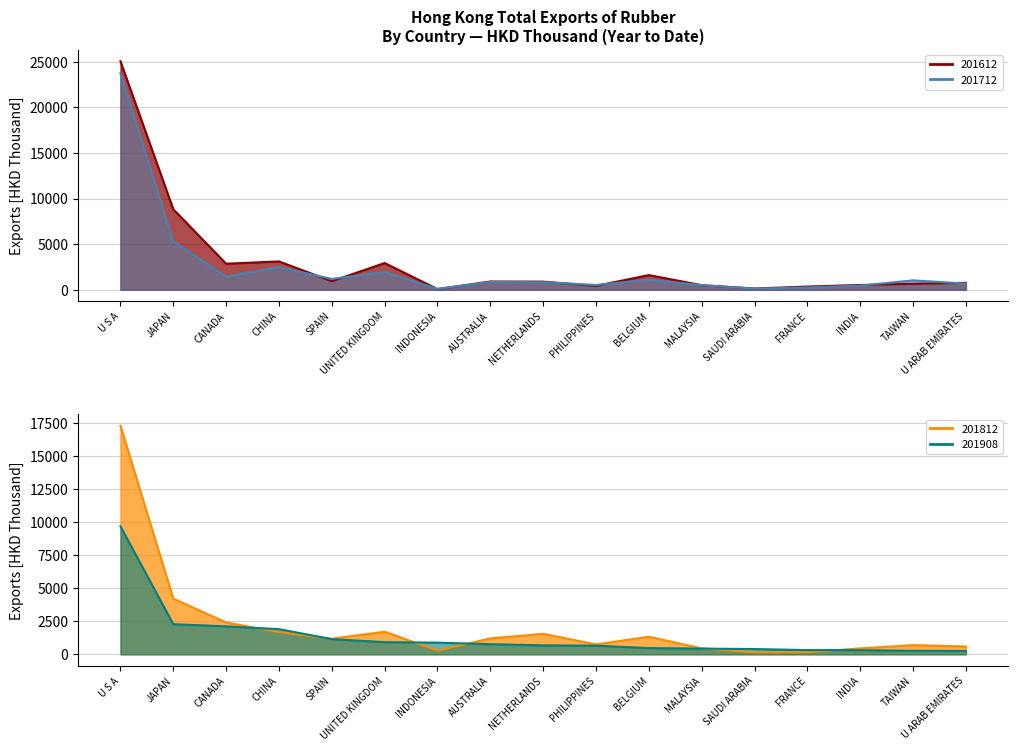

The value of 201908 at NETHERLANDS is 678.6. True or false?

True